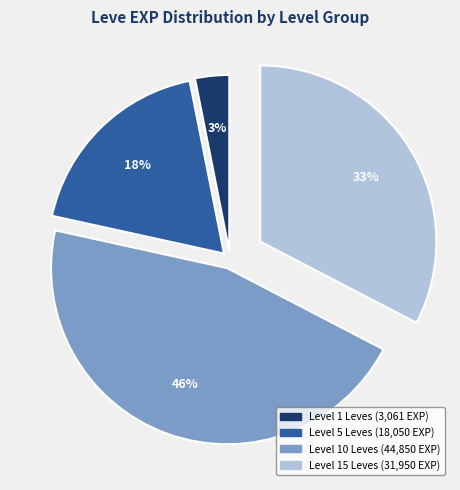

Does any single category account for the majority?

No